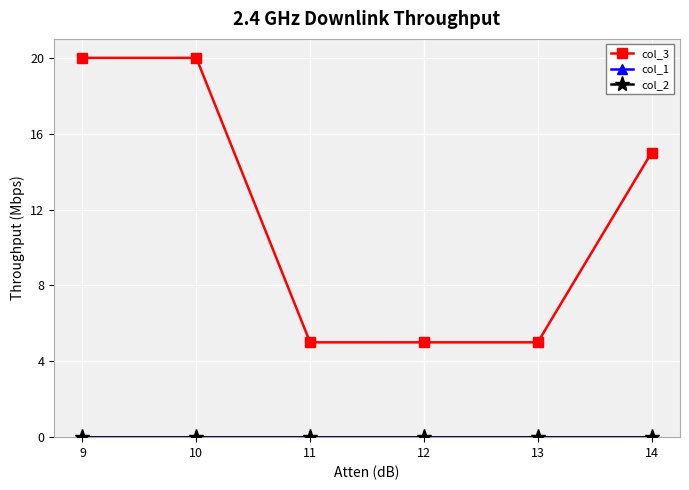

True or false: col_3 has more than 2 interior local peaks.

False